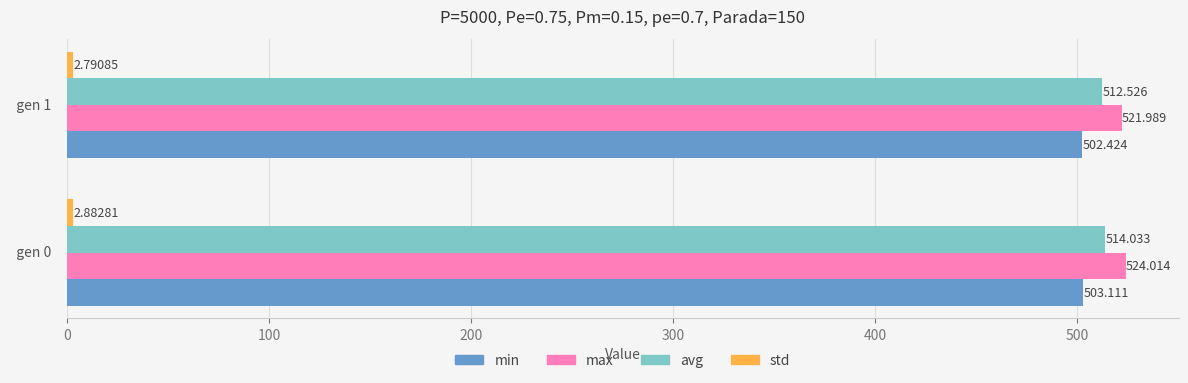

Which series has the largest total across all categories?

max